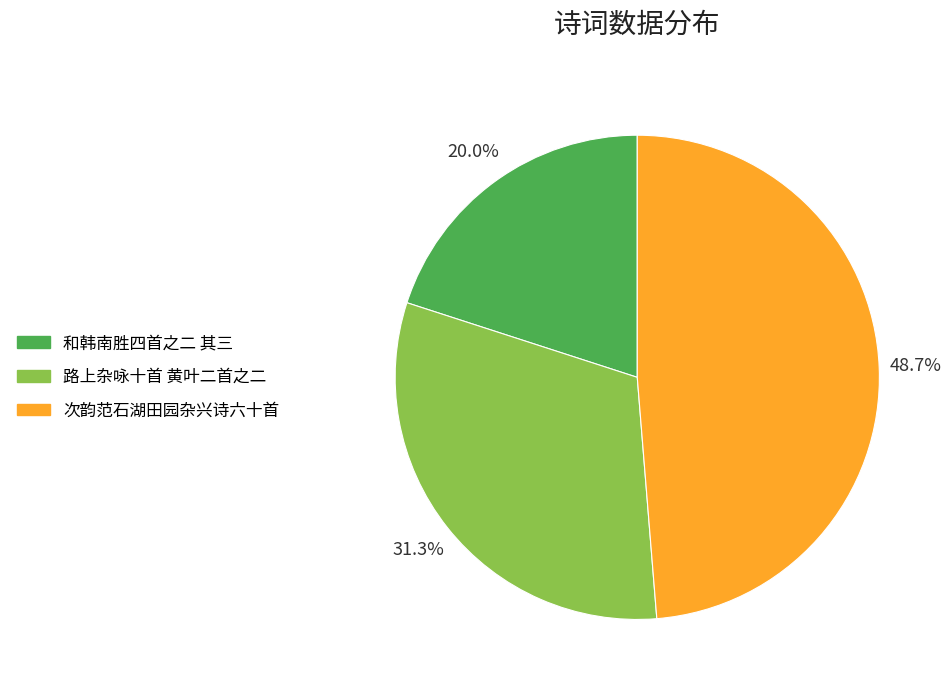

To the nearest percent, what is the average slice percentage?

33%